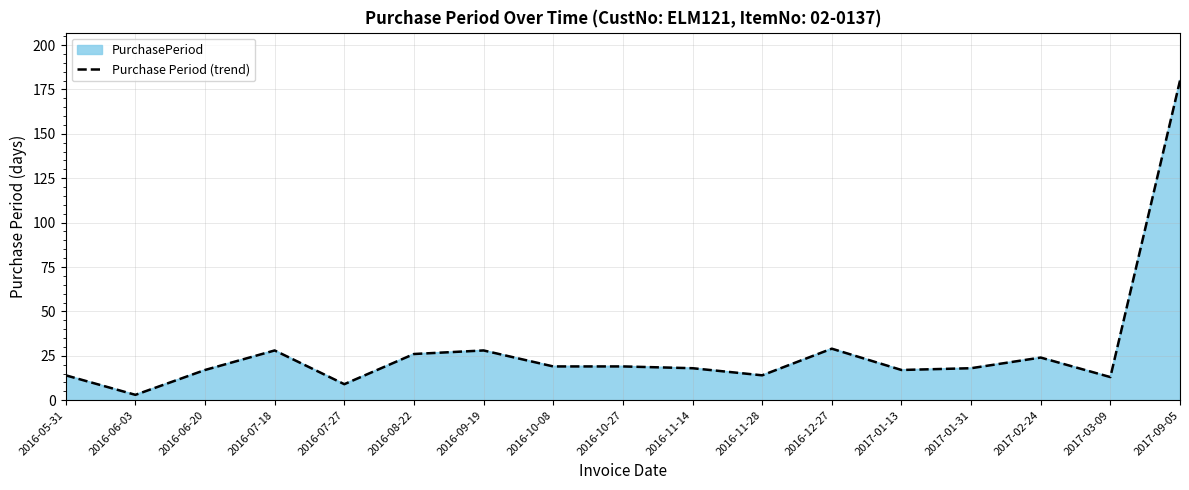

Which has a higher value, 2016-11-28 or 2016-09-19?

2016-09-19